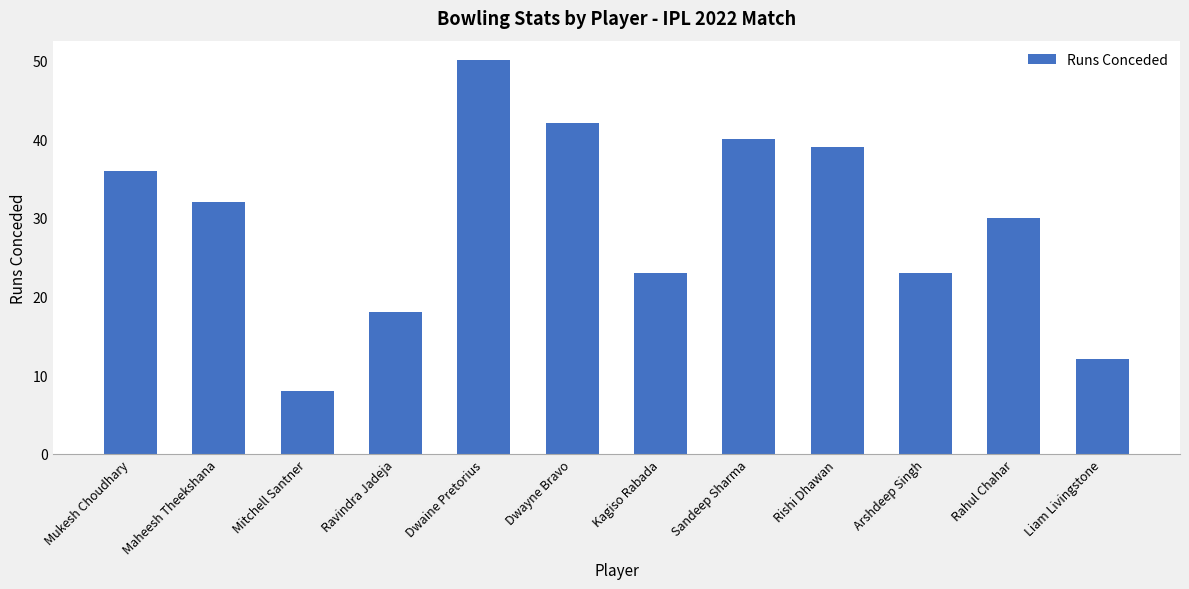

True or false: the data shows 42 at Dwayne Bravo.

True